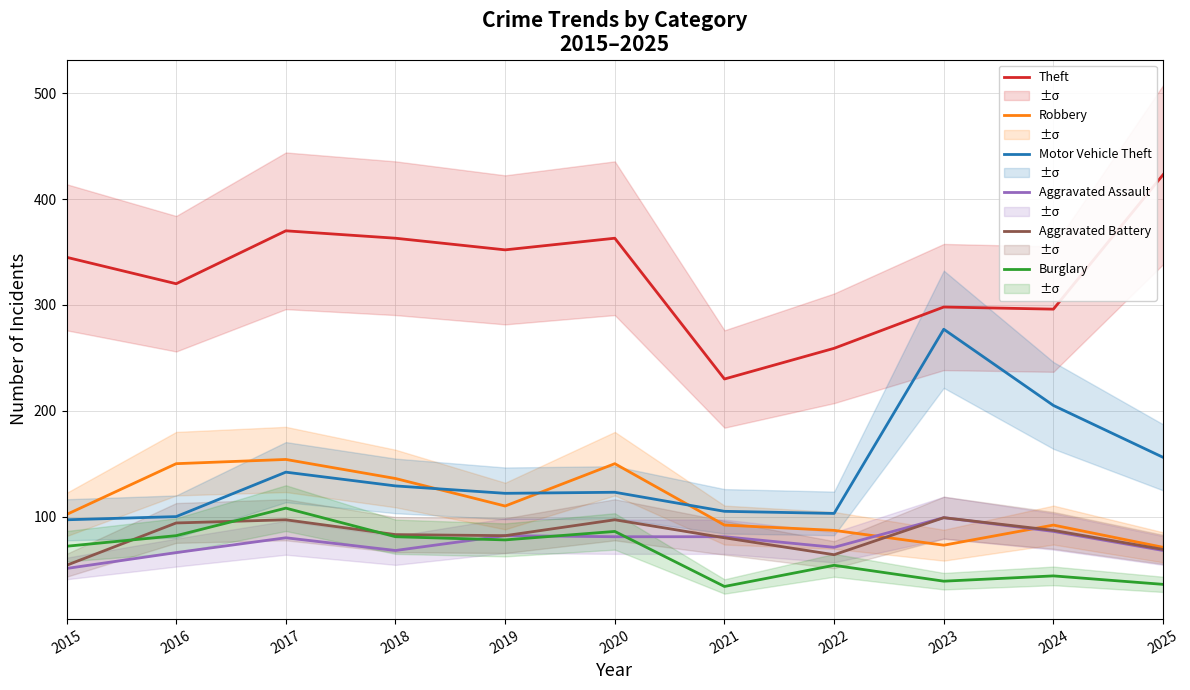

What is the greatest value displayed?

423